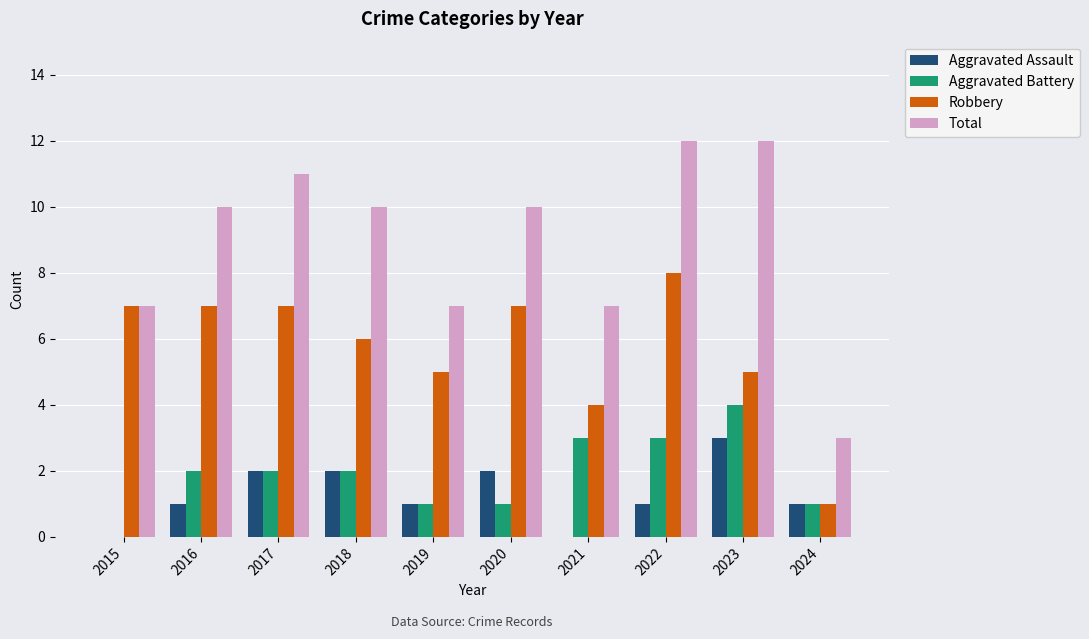

What is the maximum value for Aggravated Battery?

4